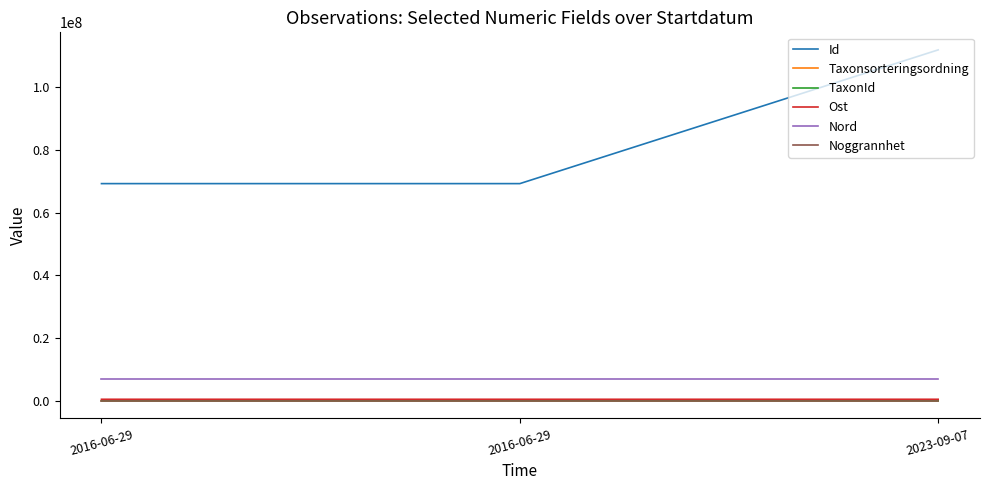

Between 2016-06-29 and 2023-09-07, which series saw the biggest shift?

Id